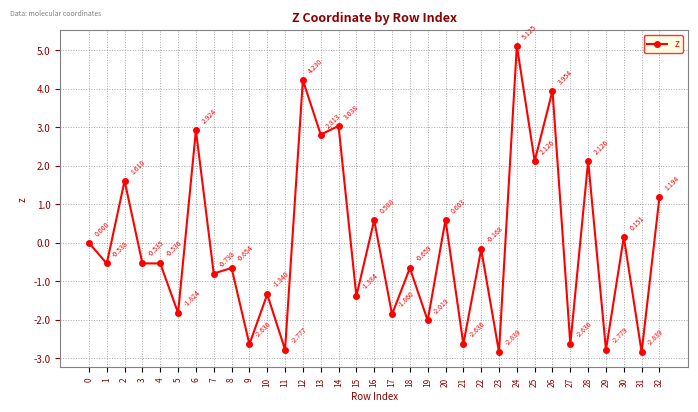

True or false: there are more than 0 points higher than both neighbors.

True